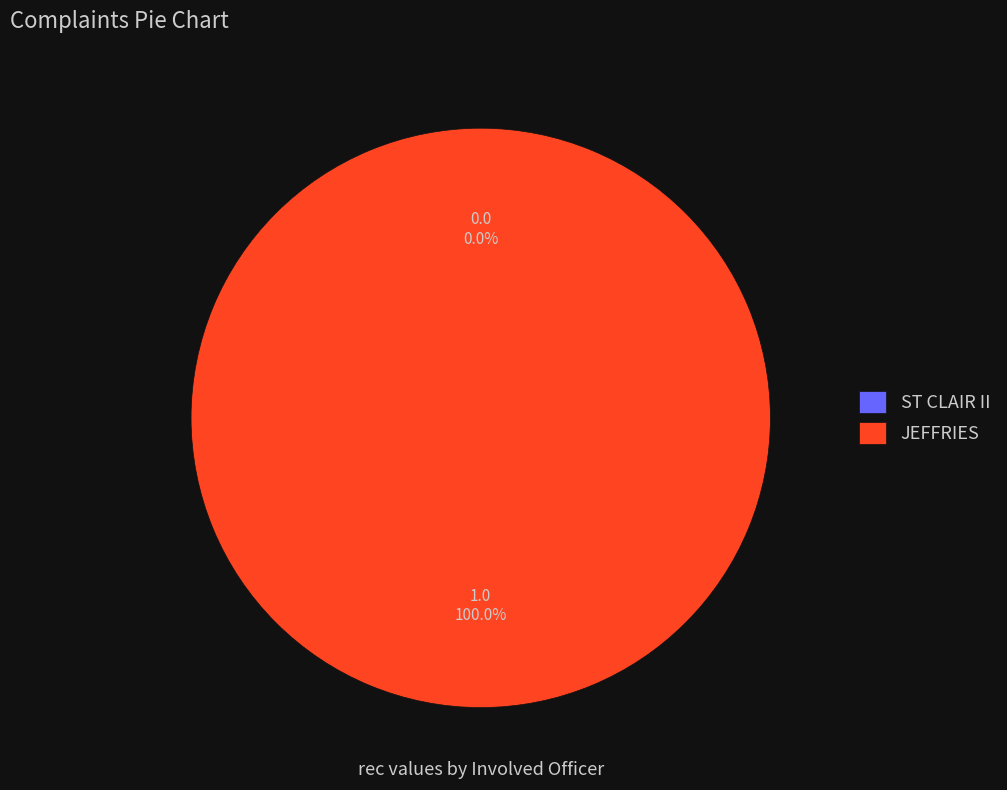

What is the total percentage of JEFFRIES and ST CLAIR II?

100.0%